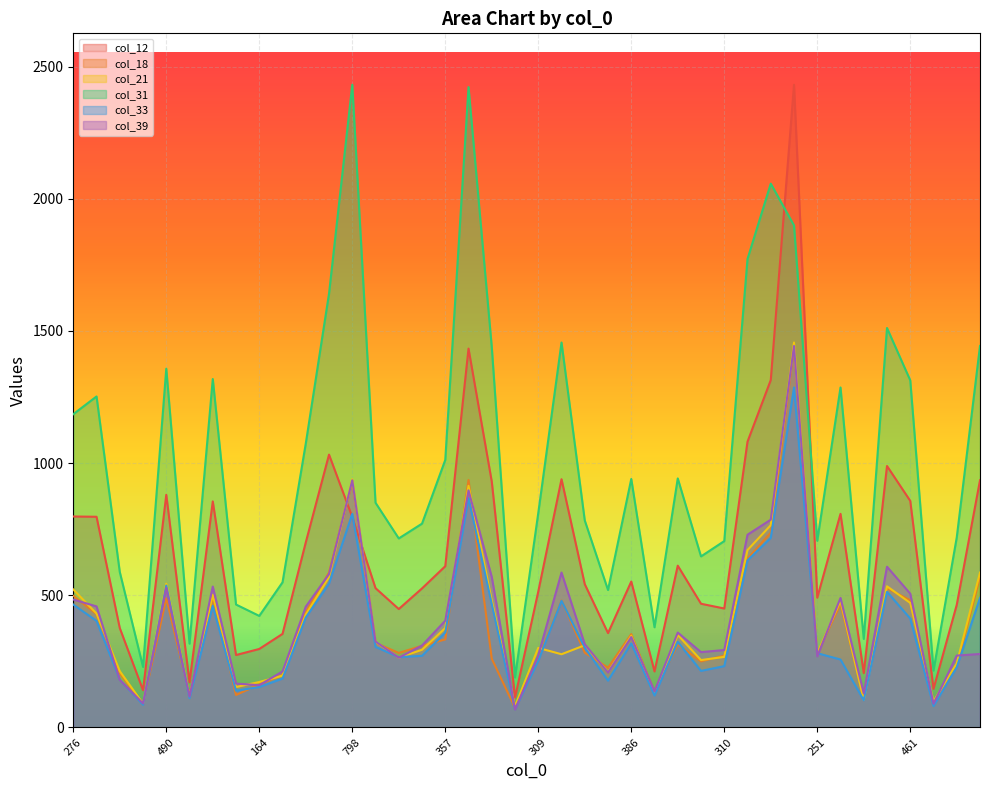

At which label does col_31 first exceed 940?

276